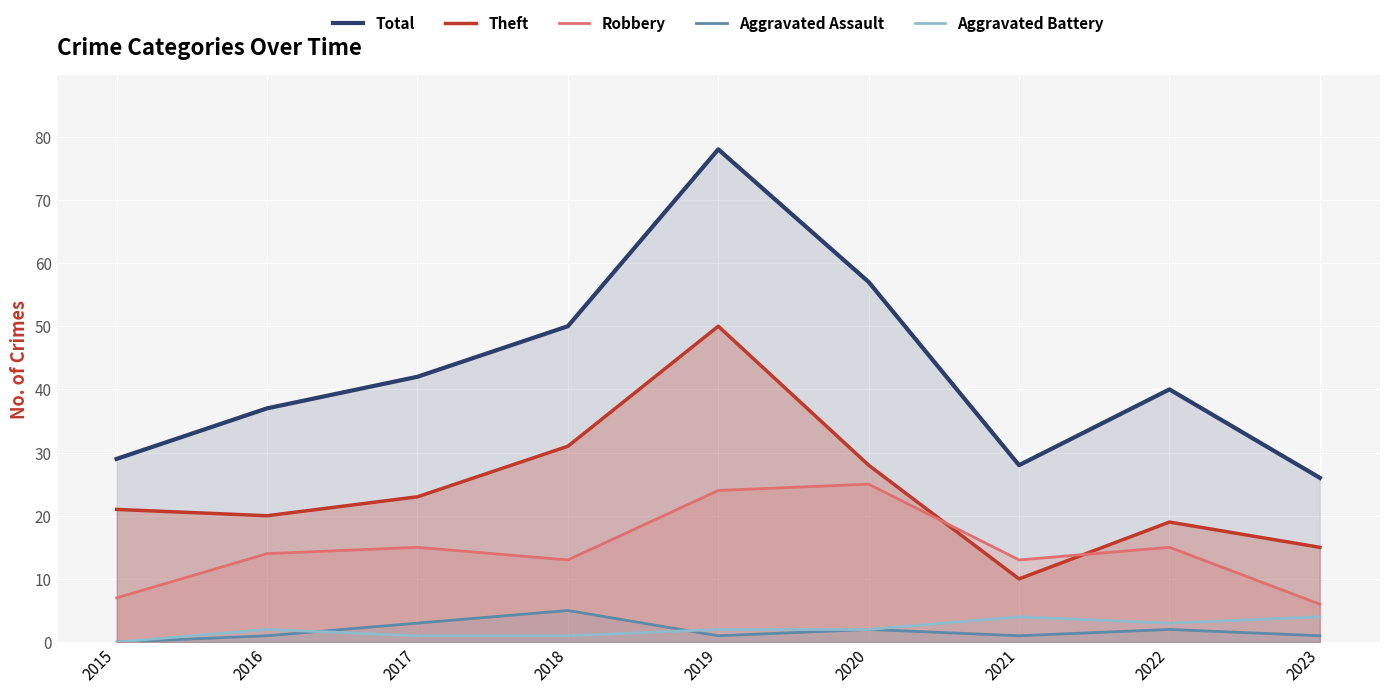

Between 2017 and 2015, which is larger?

2017